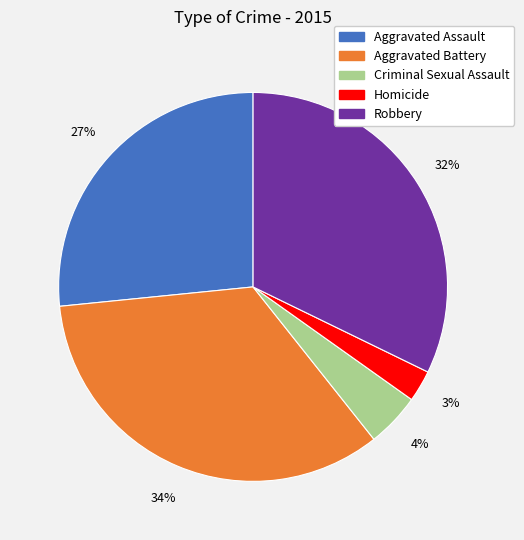

True or false: Aggravated Assault accounts for 27% of the total.

True